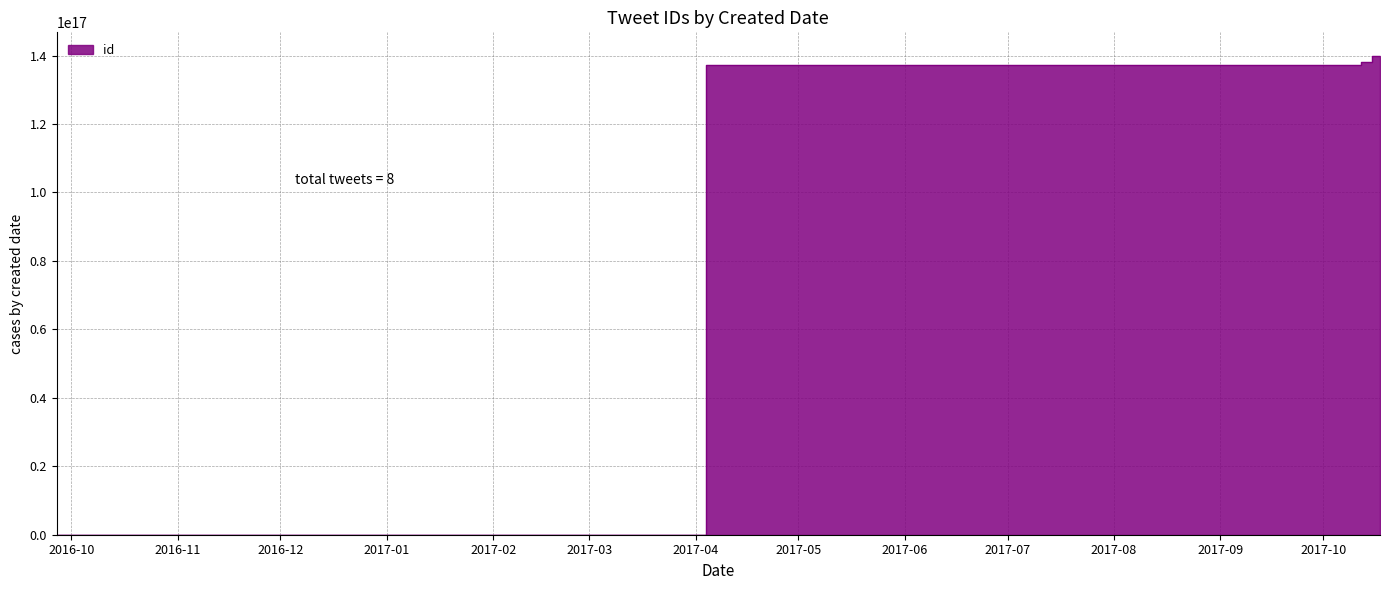

List the labels in order of value, smallest first.

2016-09-26 18:17:29, 2017-10-10 12:55:00, 2017-10-10 14:41:52, 2017-10-10 15:35:00, 2017-10-10 16:39:02, 2017-10-10 20:41:22, 2017-10-12 22:45:36, 2017-10-17 13:01:56